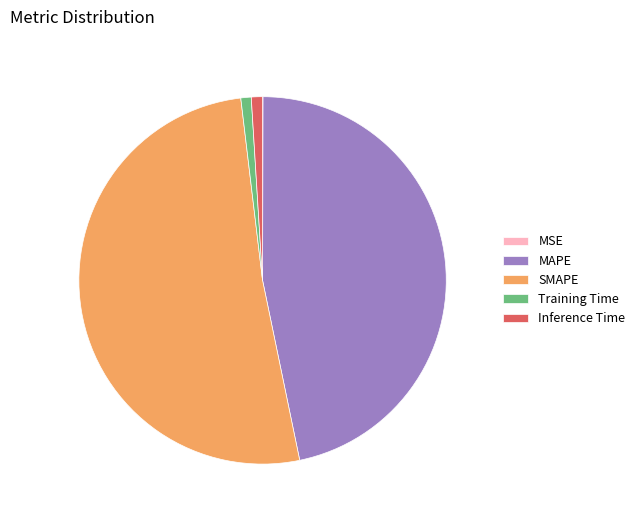

Which category has the biggest portion of the pie?

SMAPE